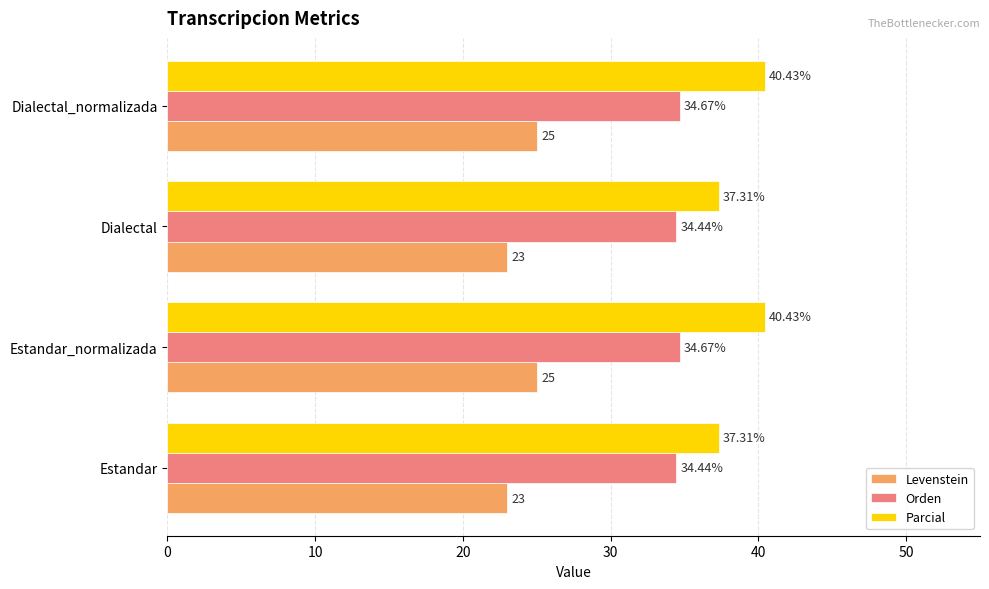

What is the average value of the Levenstein series?

24.0